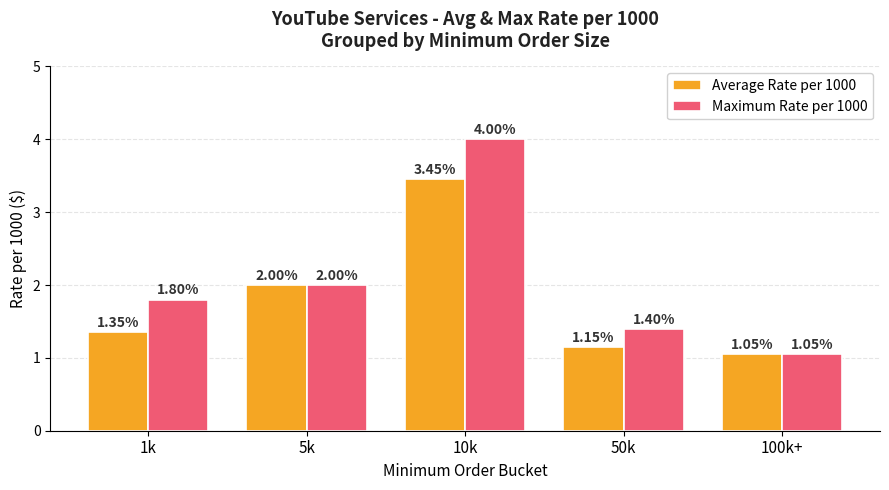

At 10k, list the series in order from largest to smallest.

Maximum Rate per 1000, Average Rate per 1000